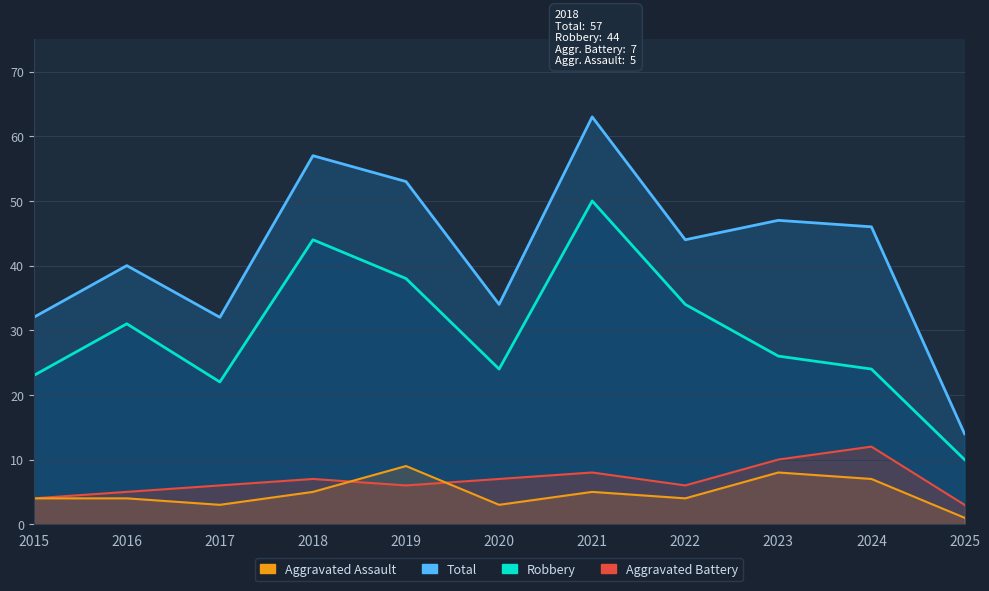

At how many categories does at least one series exceed 42?

6